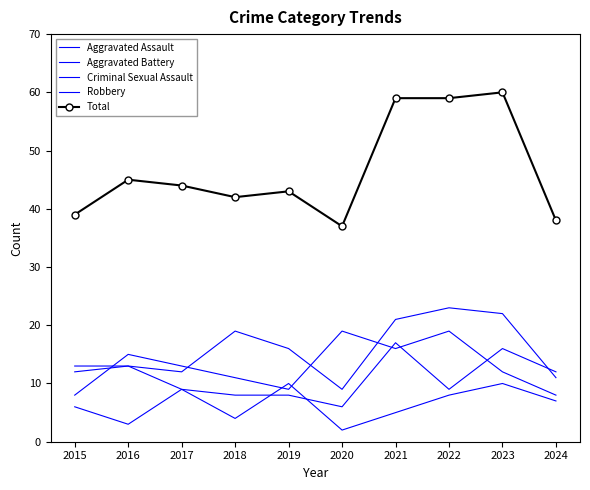

Which series changed the most between 2016 and 2021?

Total